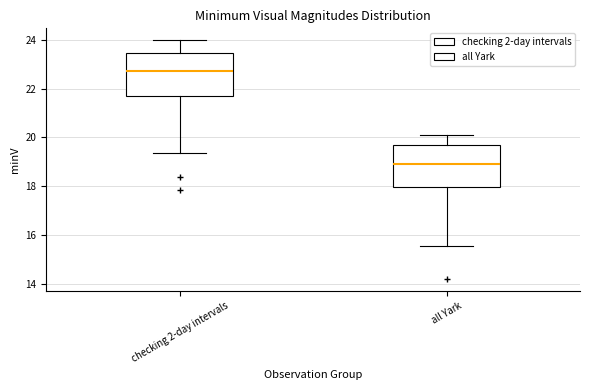

Where is the upper edge of the box for all Yark on the y-axis? The values are not printed on the chart, so give them approximately, as read against the axis.

19.6